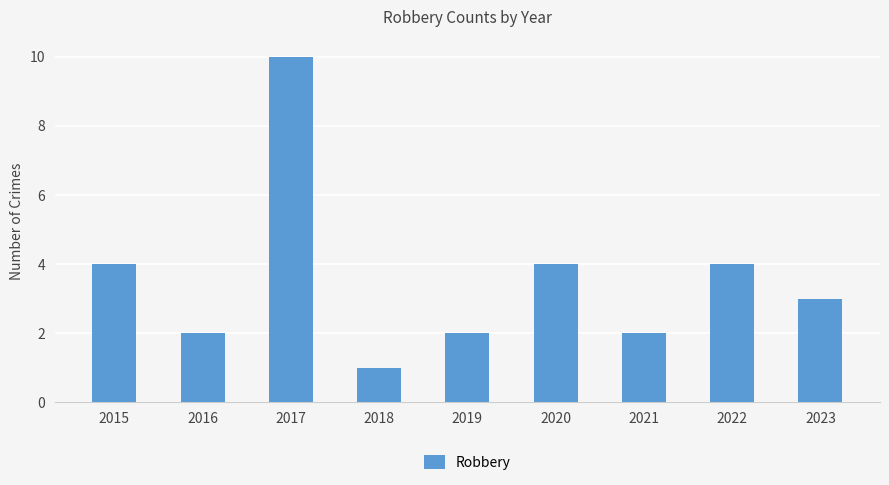

Does the chart contain stacked bars?

No